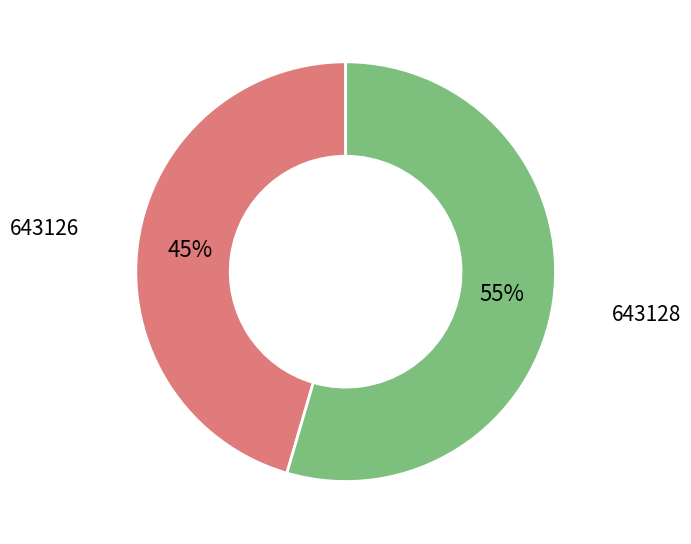

What percentage is the 643126 slice, to the nearest percent?

45%